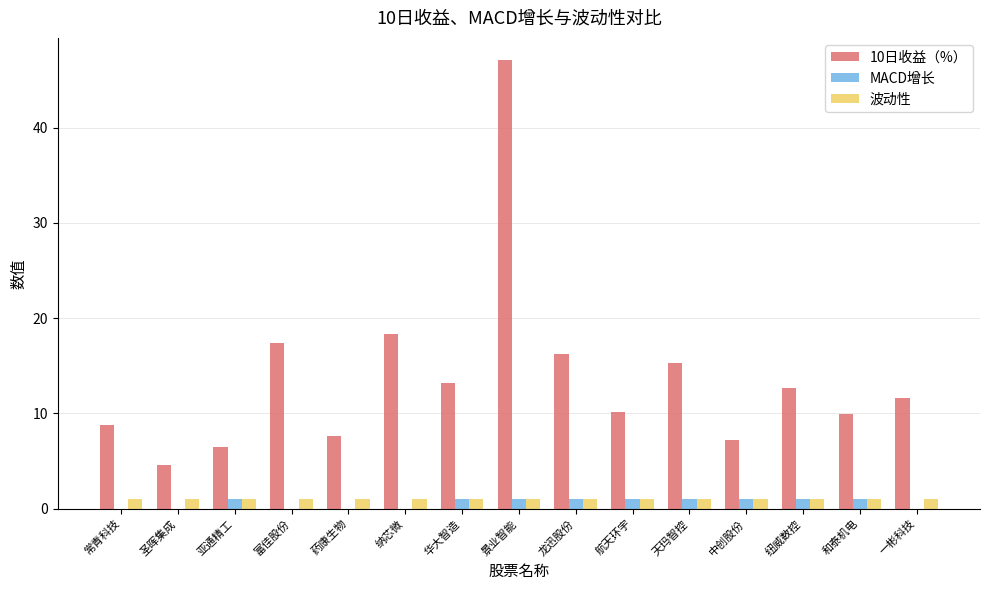

How many groups of bars are there?

15